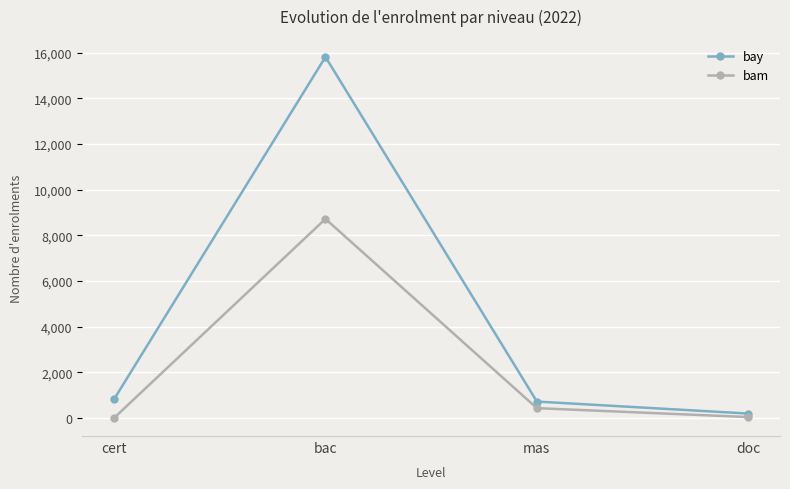

How many data points in bam are less than 430?

2